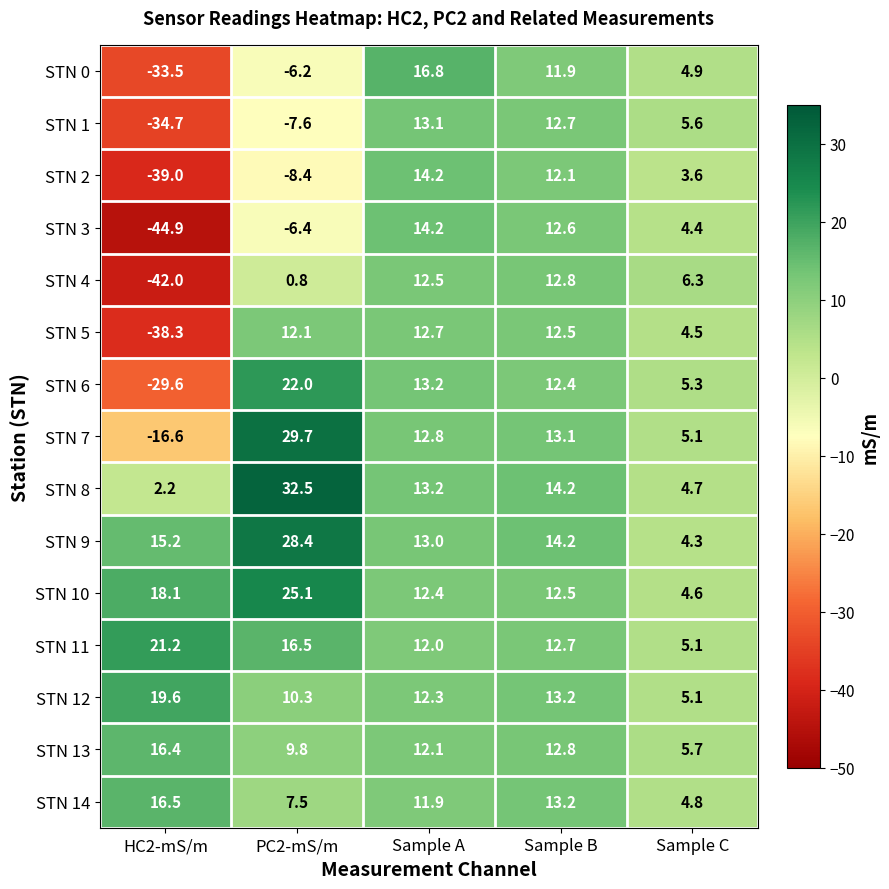

Where is STN 14 nearest to the value 10?

Sample A